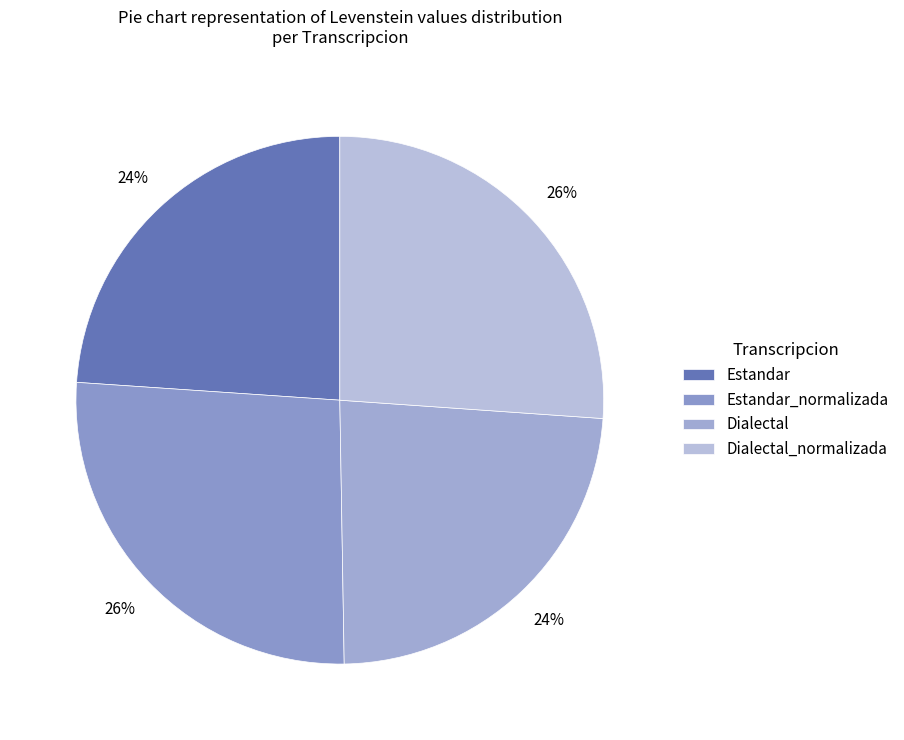

Rank the categories by value from lowest to highest.

Dialectal, Estandar, Dialectal_normalizada, Estandar_normalizada